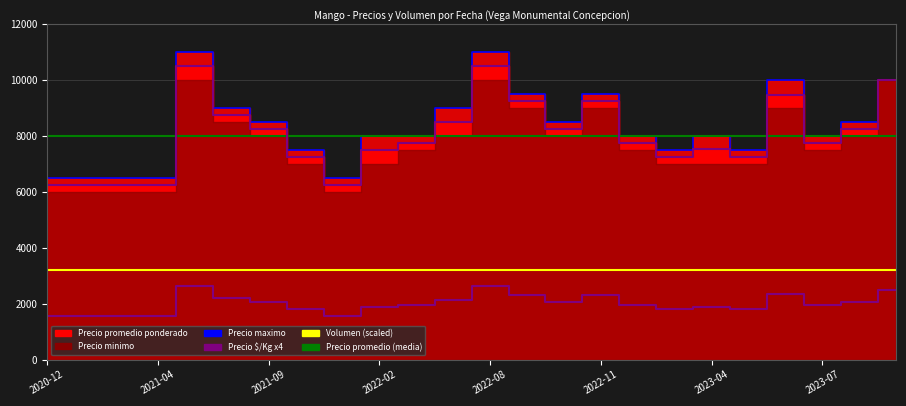

Is it true that Precio maximo equals 8000 at 2022-04?

True